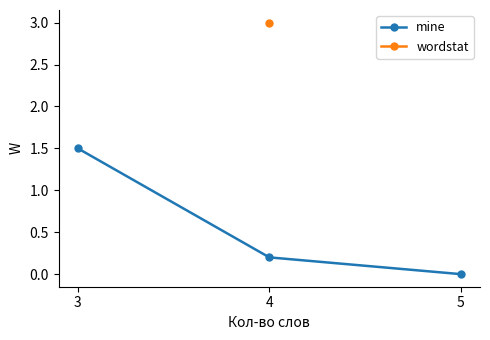

What is the value of the mine point at the 2nd from the left?

0.2